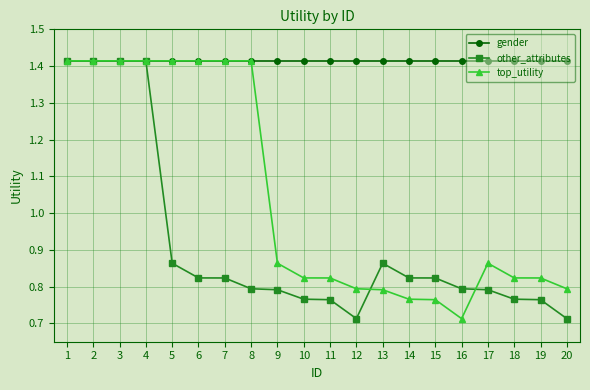

How many lines are shown in the chart?

3